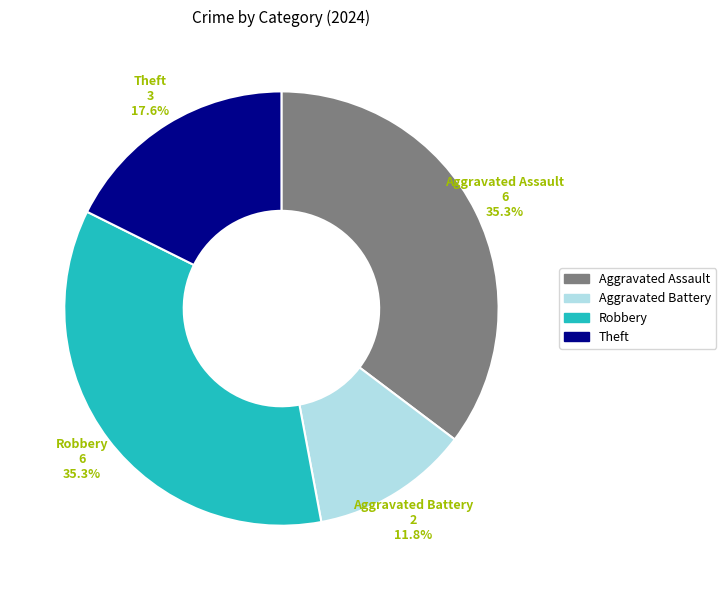

True or false: Aggravated Assault accounts for 35% of the total.

True